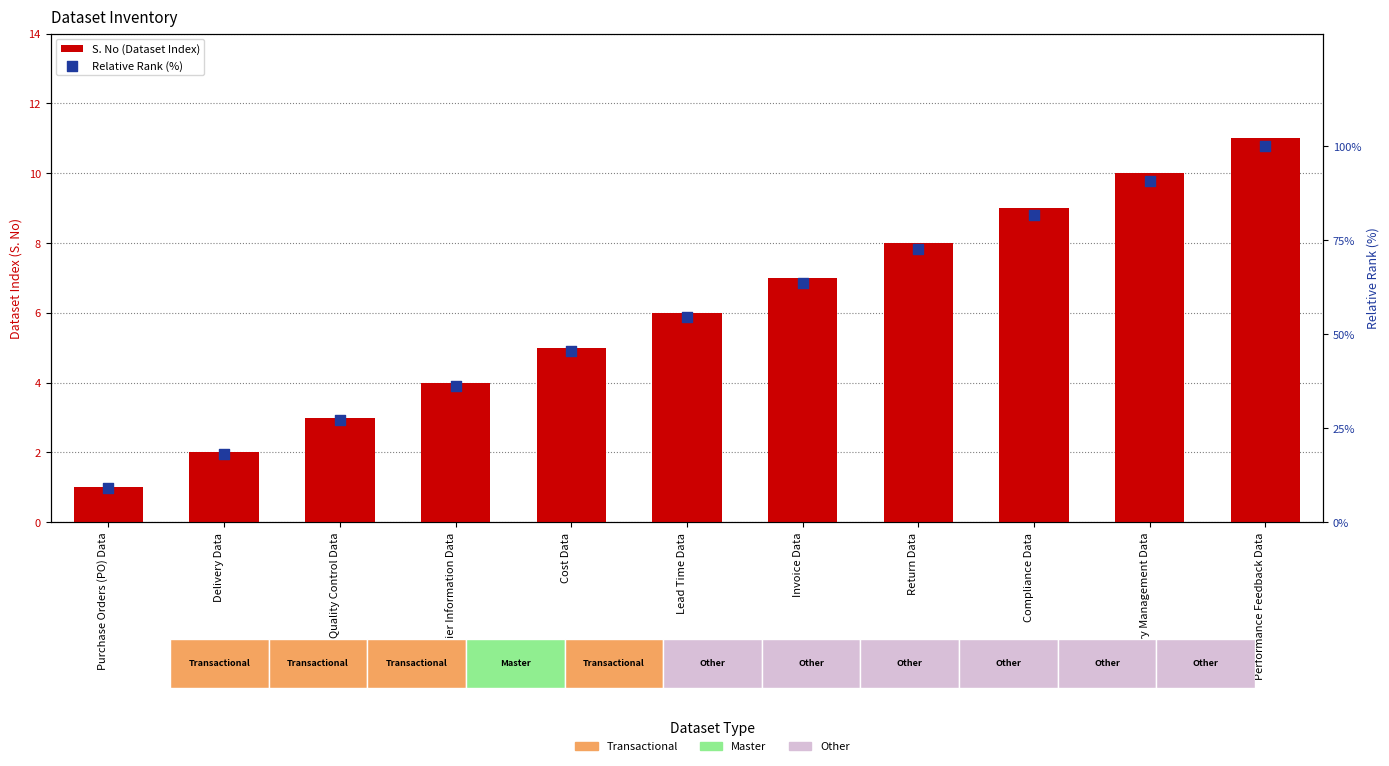

Which series contains the highest Y value?

Relative Rank (%)